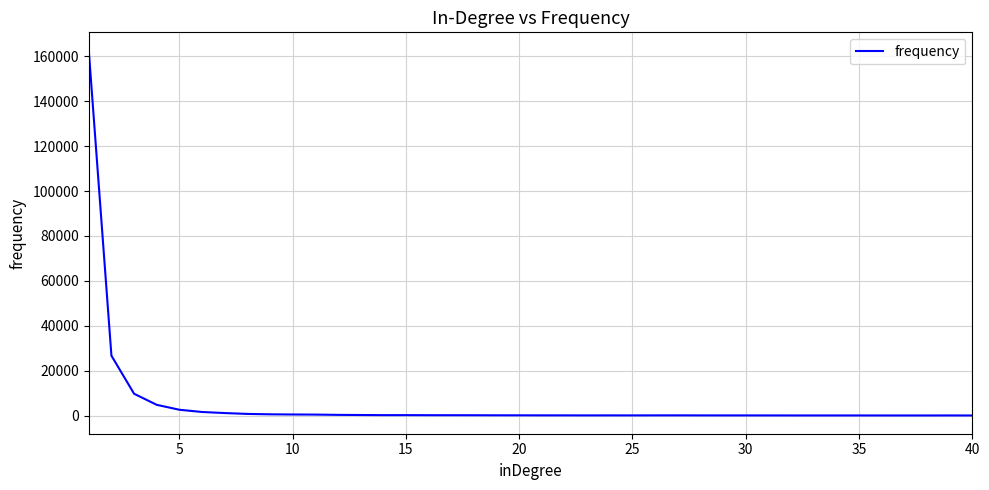

Does the chart display data point markers on the line(s)?

No